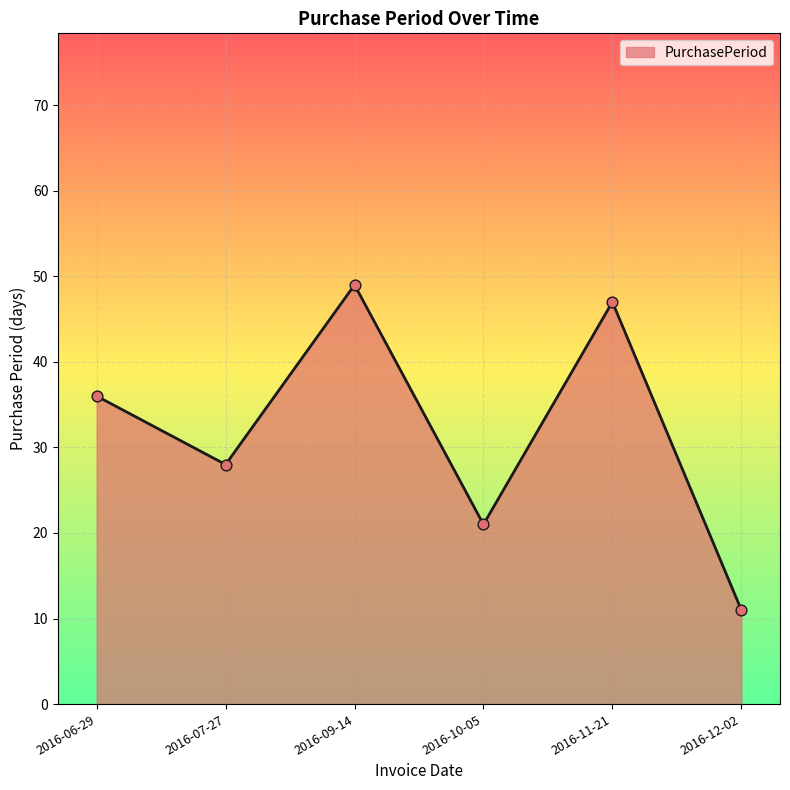

What is the ratio of the value at 2016-10-05 to the value at 2016-09-14?

0.4